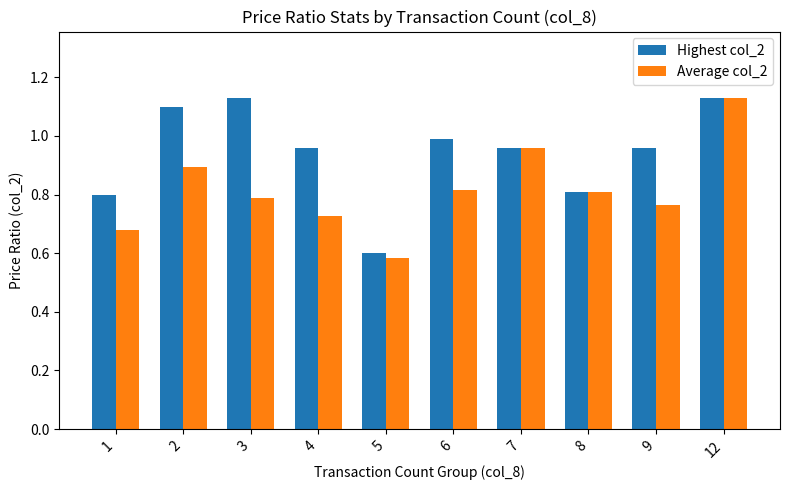

Which series has the largest range (max minus min)?

Average col_2